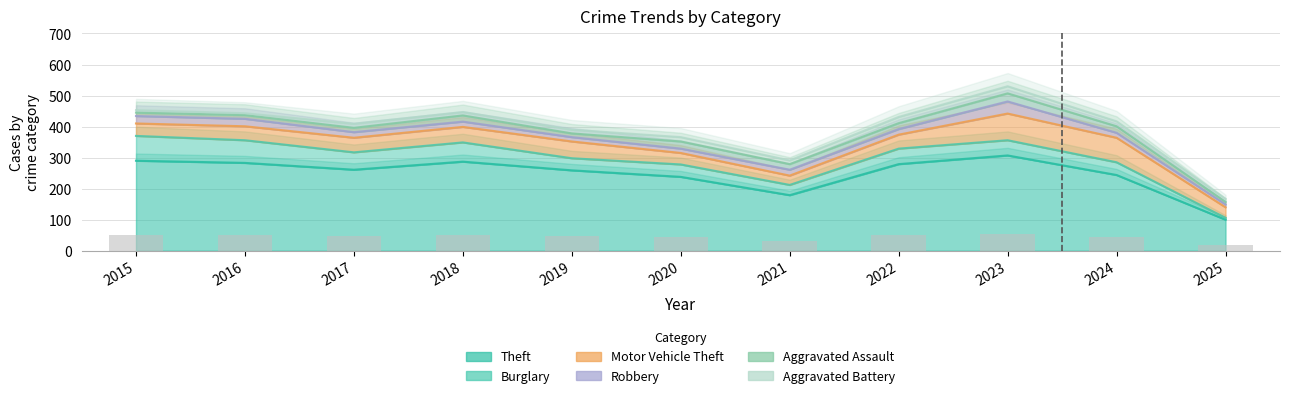

What is the difference between the maximum and minimum values in the Robbery series?

30